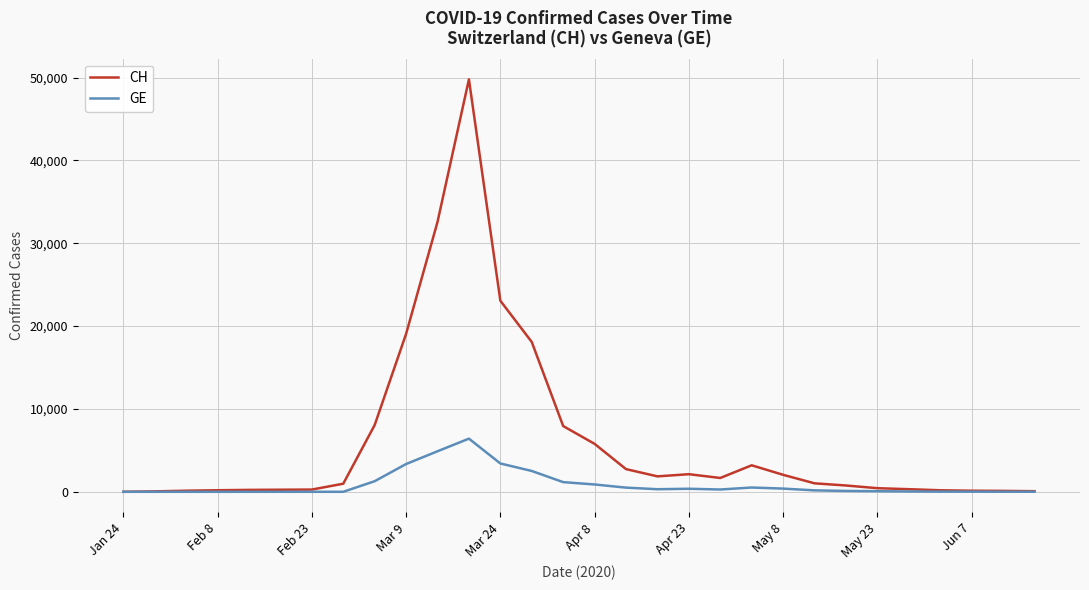

Which series has the widest spread of values?

CH